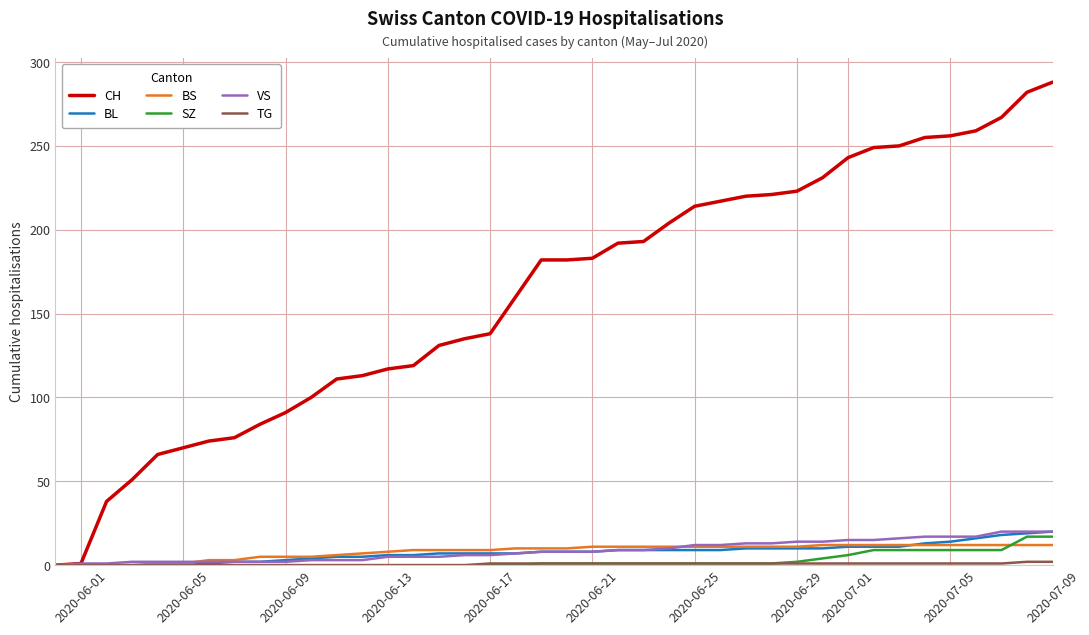

What is the greatest value displayed?

288